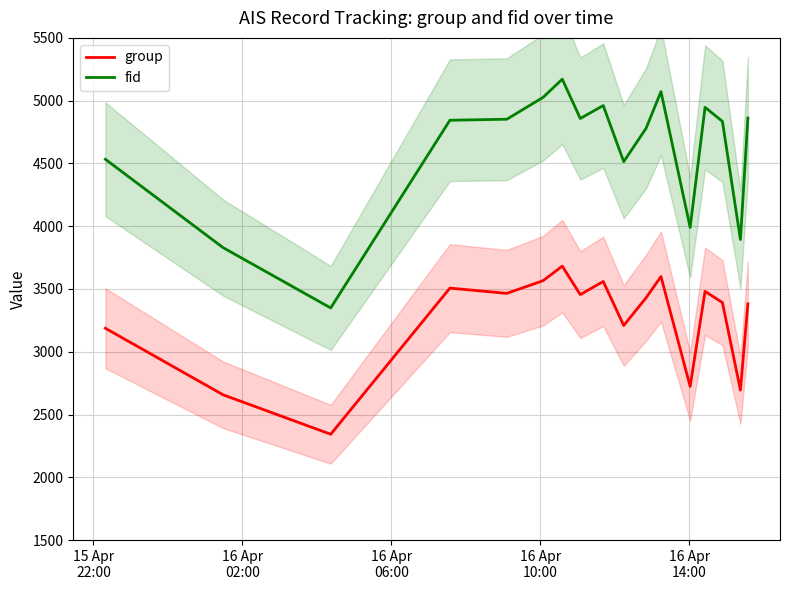

What is the maximum value for group?

3682